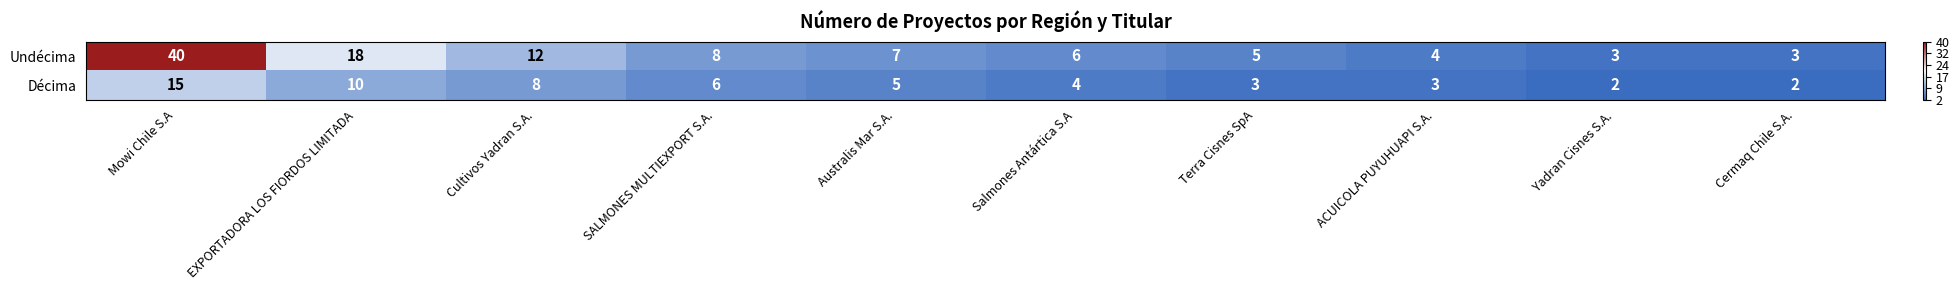

List the series in order of their overall mean, lowest first.

Décima, Undécima